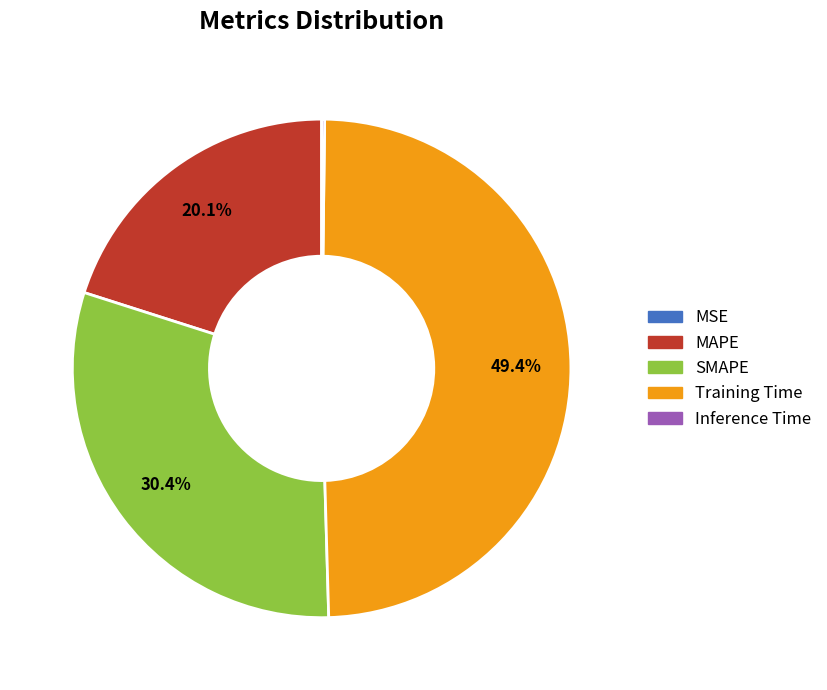

What portion of the pie excludes MAPE?

79.9%